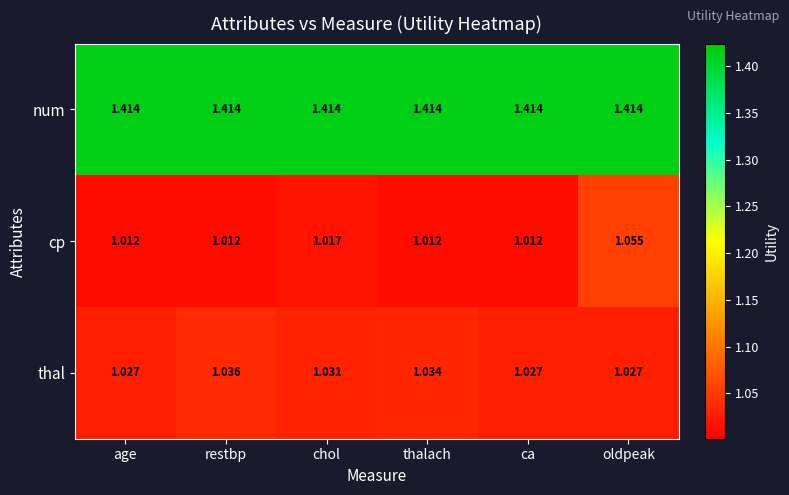

Which series has the largest total across all categories?

num